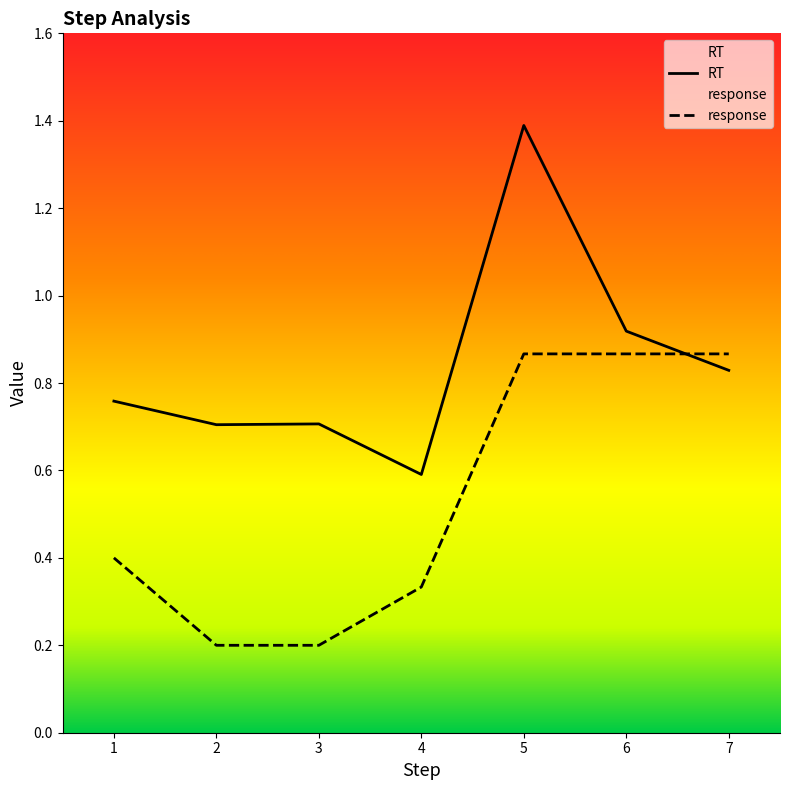

At which category is the sum across all series the highest?

5